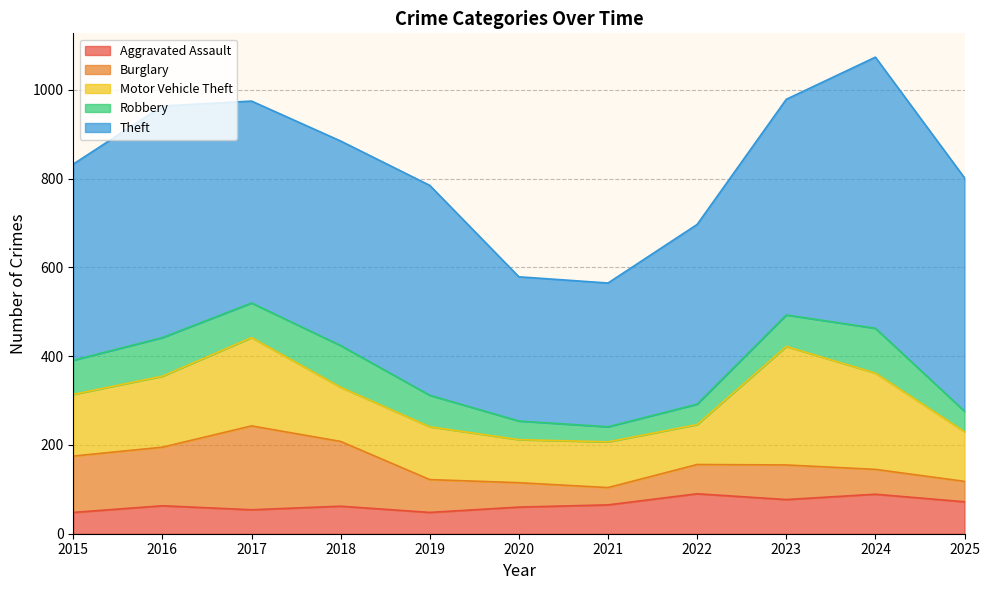

How many interior local peaks does the Theft series have?

3